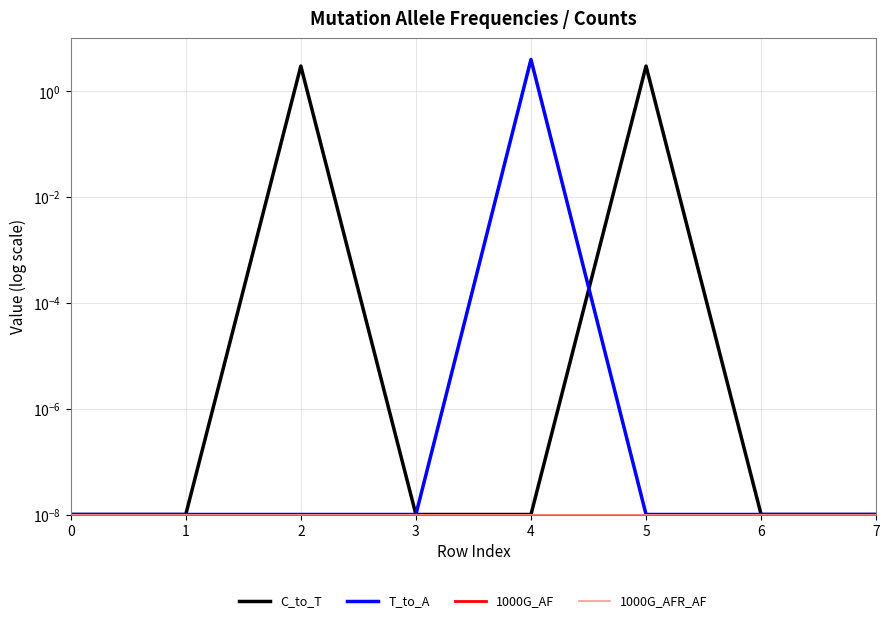

At which category is the sum across all series the highest?

4